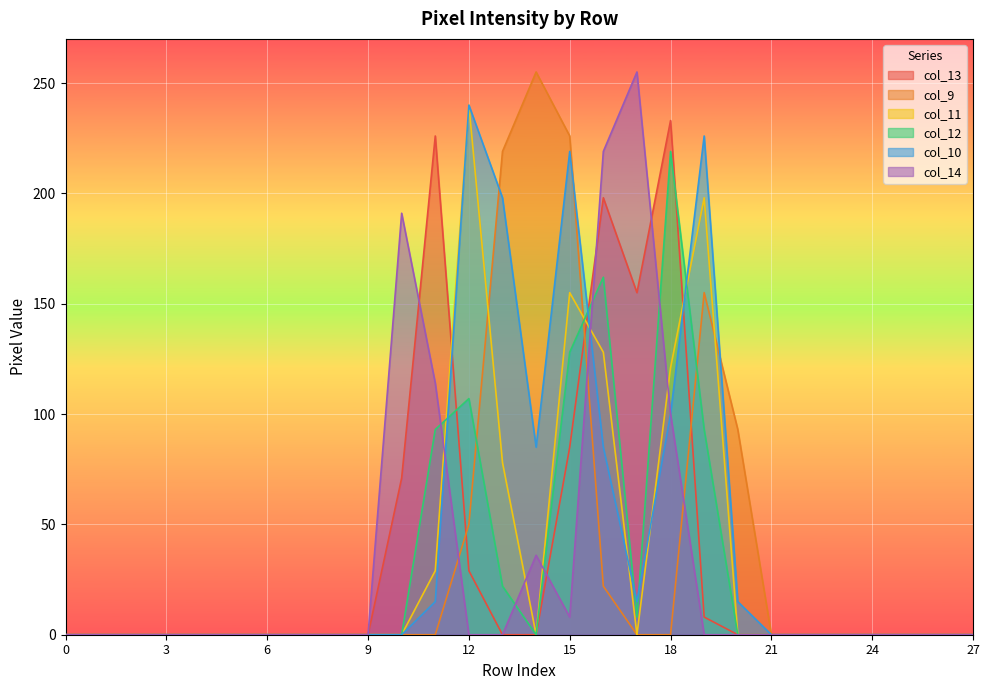

Rank the categories by col_12 value from highest to lowest.

18, 16, 15, 12, 11, 19, 13, 17, 0, 1, 2, 3, 4, 5, 6, 7, 8, 9, 10, 14, 20, 21, 22, 23, 24, 25, 26, 27